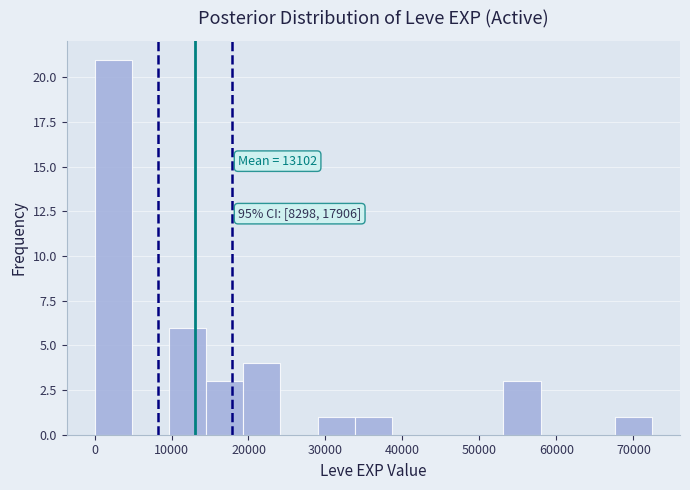

Which range on the x-axis has the tallest bar?

0 to 5000